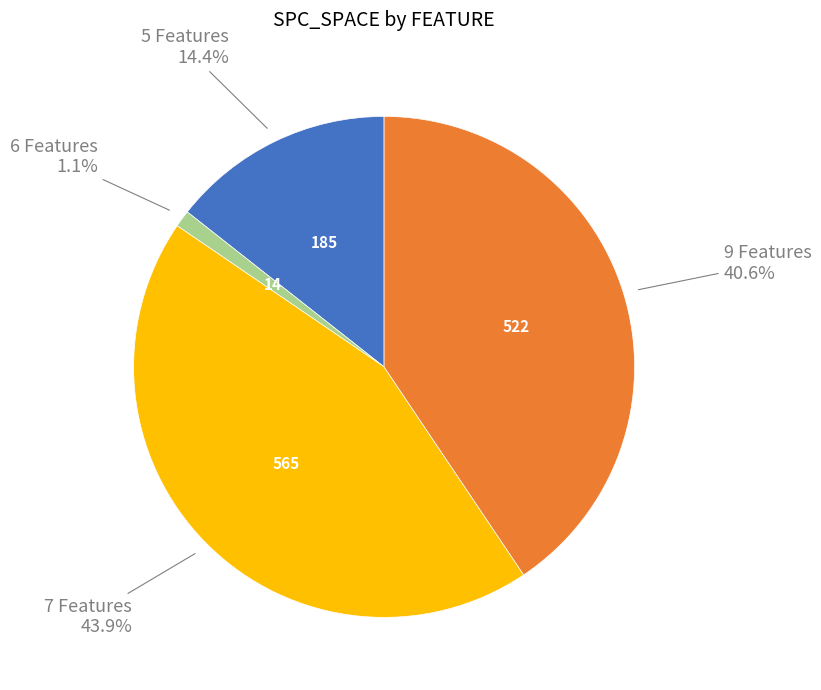

Is there any slice that represents more than half of the pie?

No